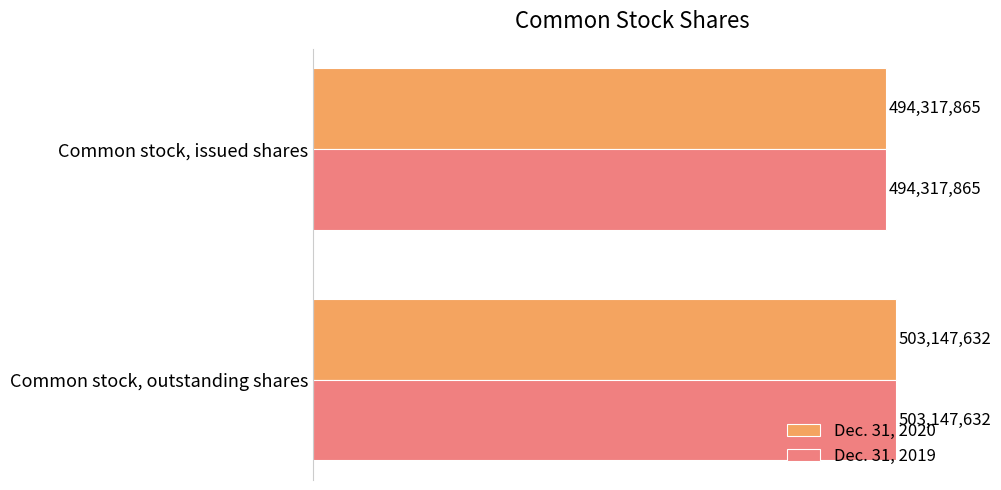

What is the value of the Dec. 31, 2019 bar at the 1st from the left?

494317865